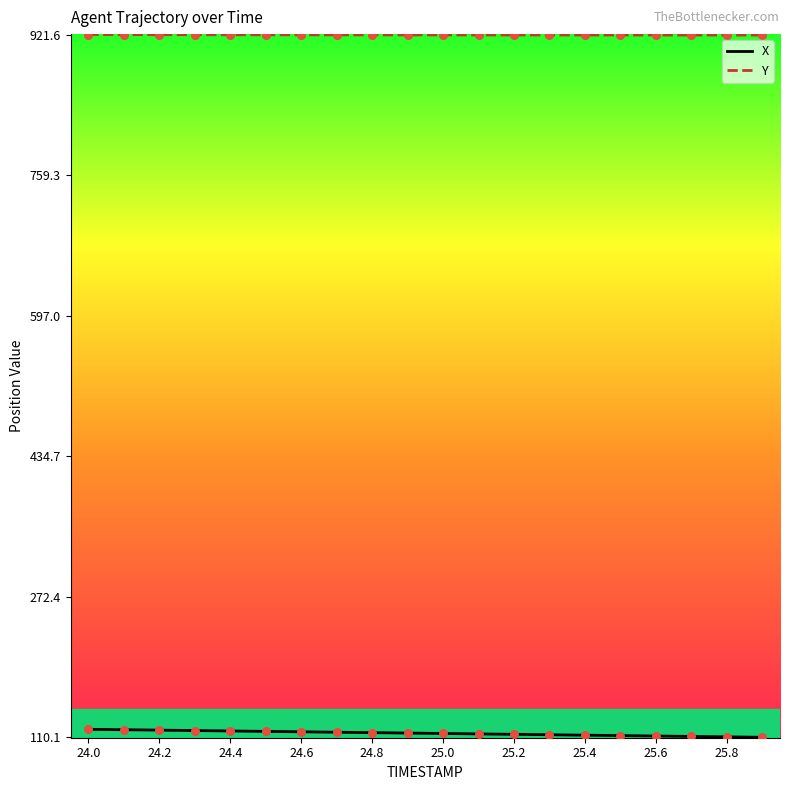

At how many categories does at least one series exceed 400?

20